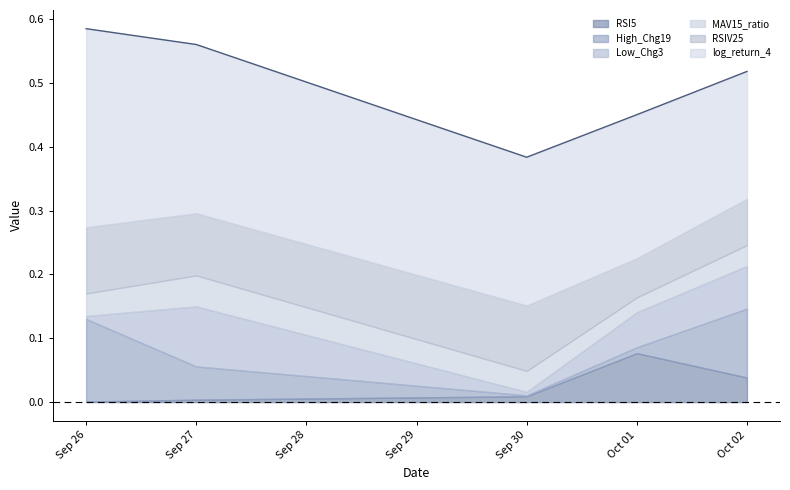

What is the highest value of the log_return_4 series?

0.3